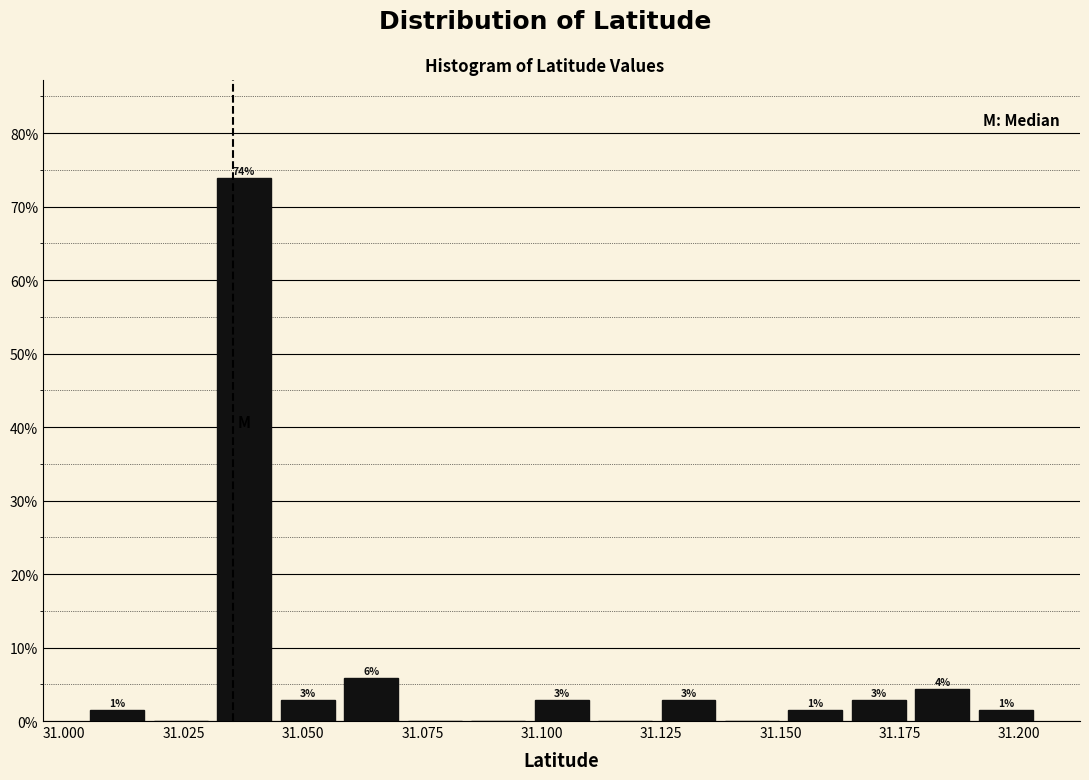

Read against the x-axis, roughly where is the centre of the tallest bar?

31.040